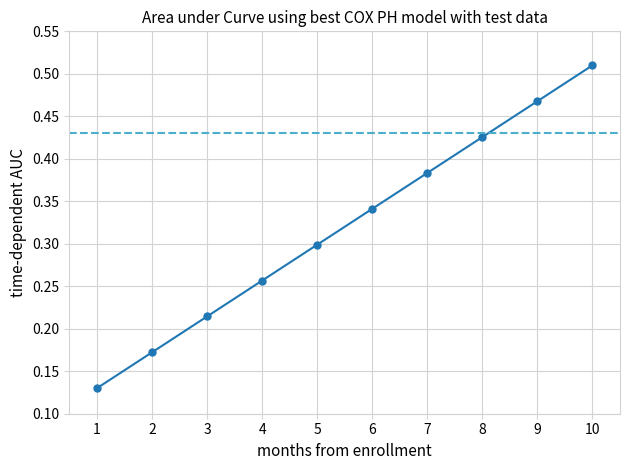

How many values are between 0 and 1?

10